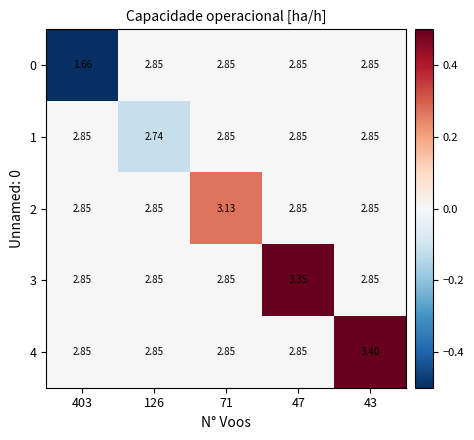

At which label does 0 reach its peak?

126